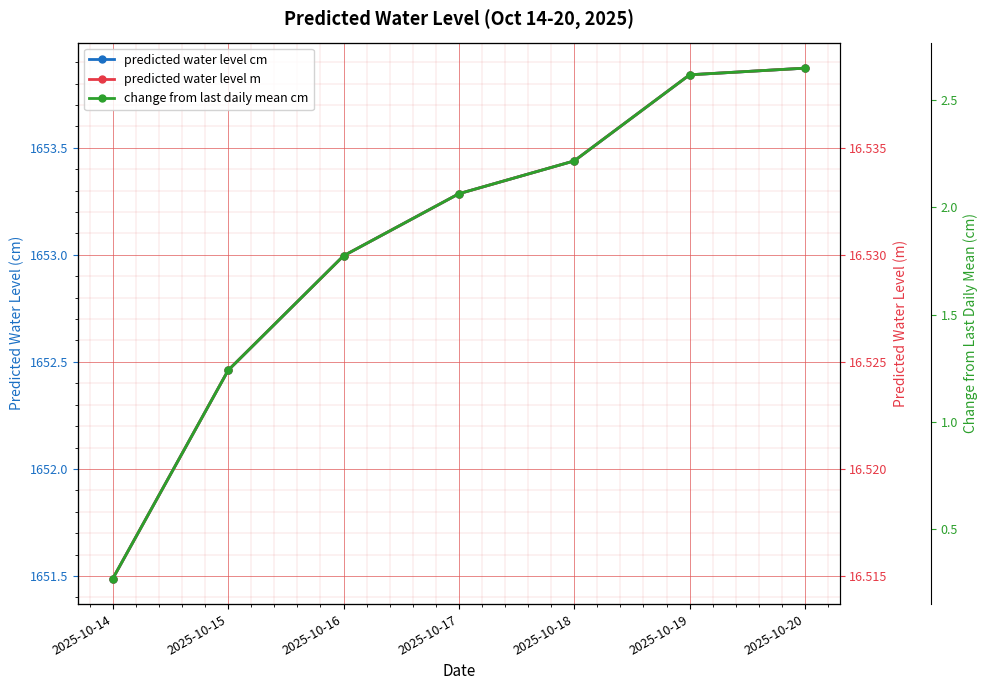

True or false: change from last daily mean cm and predicted water level m cross at least once.

False